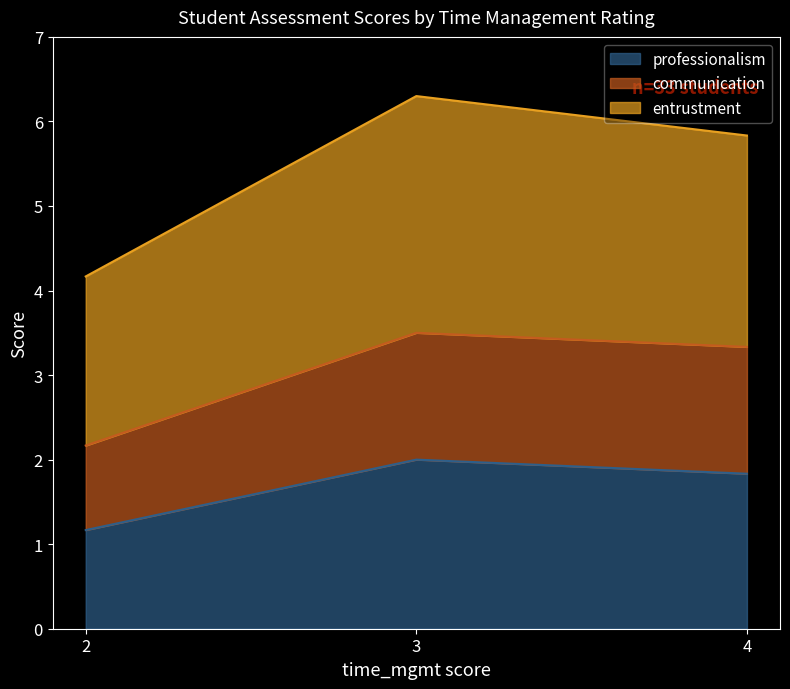

True or false: communication and entrustment intersect in this chart.

False